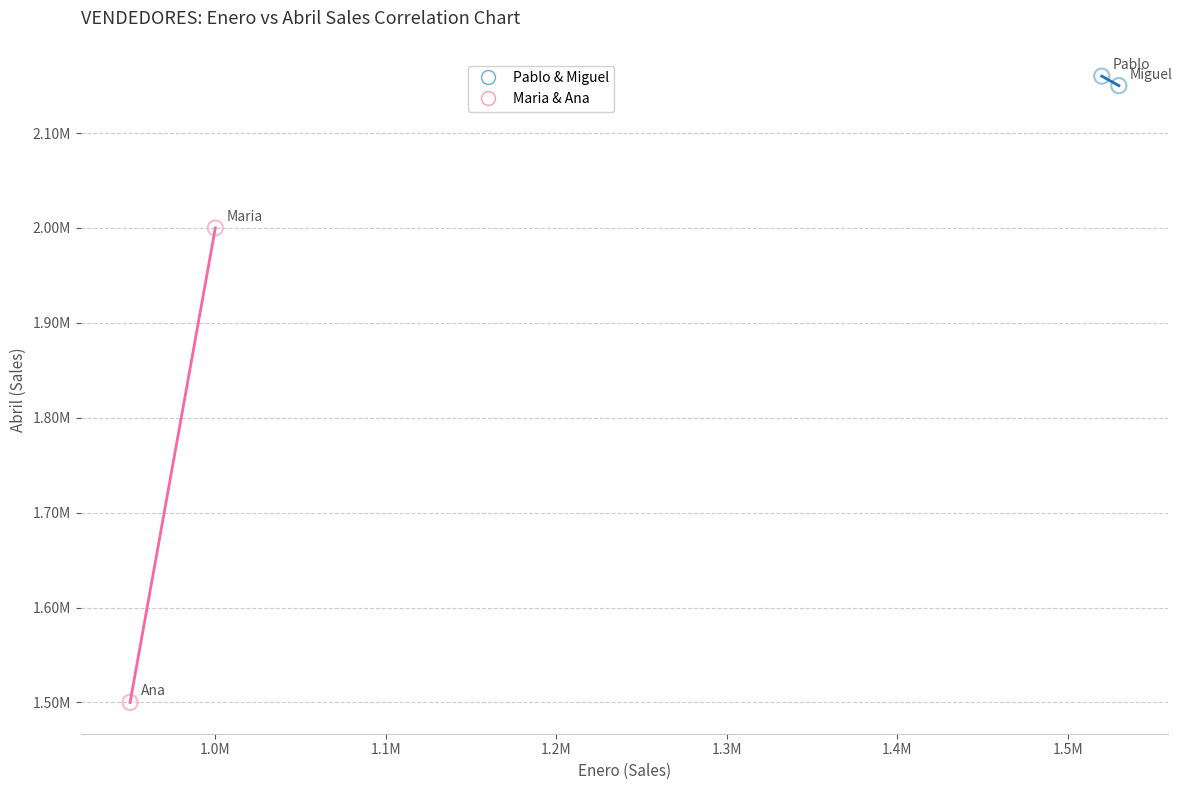

Which series reaches the maximum Y coordinate?

Pablo & Miguel